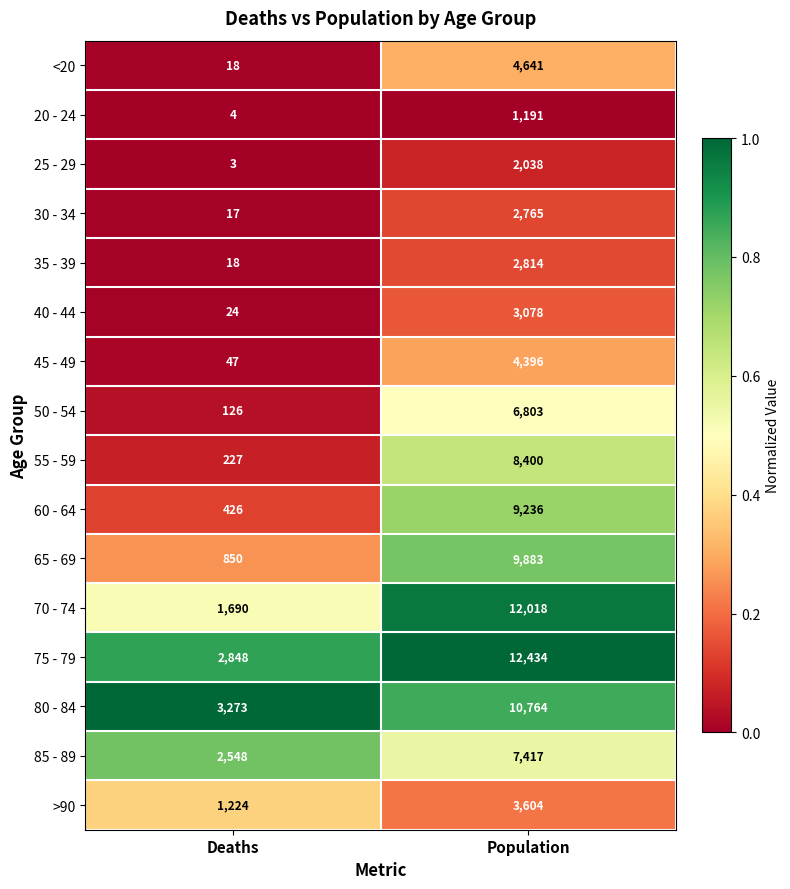

What is the average value of the 45 - 49 series?

2222